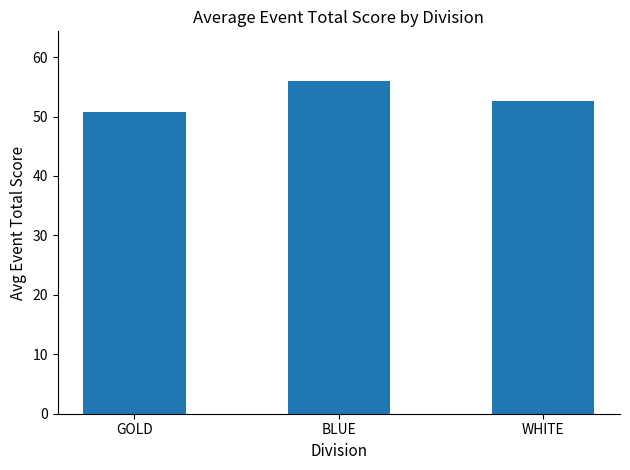

Reading left to right, transcribe all the data shown in this chart.

GOLD=50.8	BLUE=55.9	WHITE=52.6